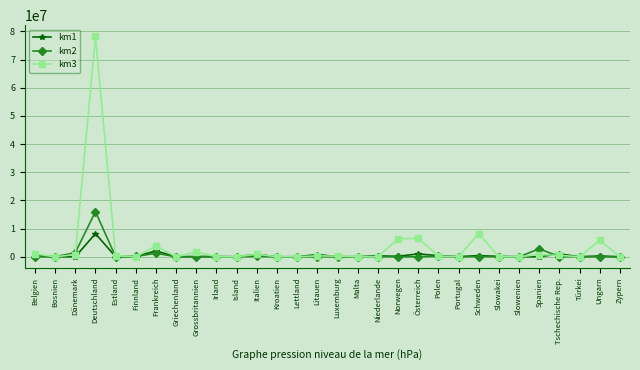

What is the greatest value displayed?

78299987